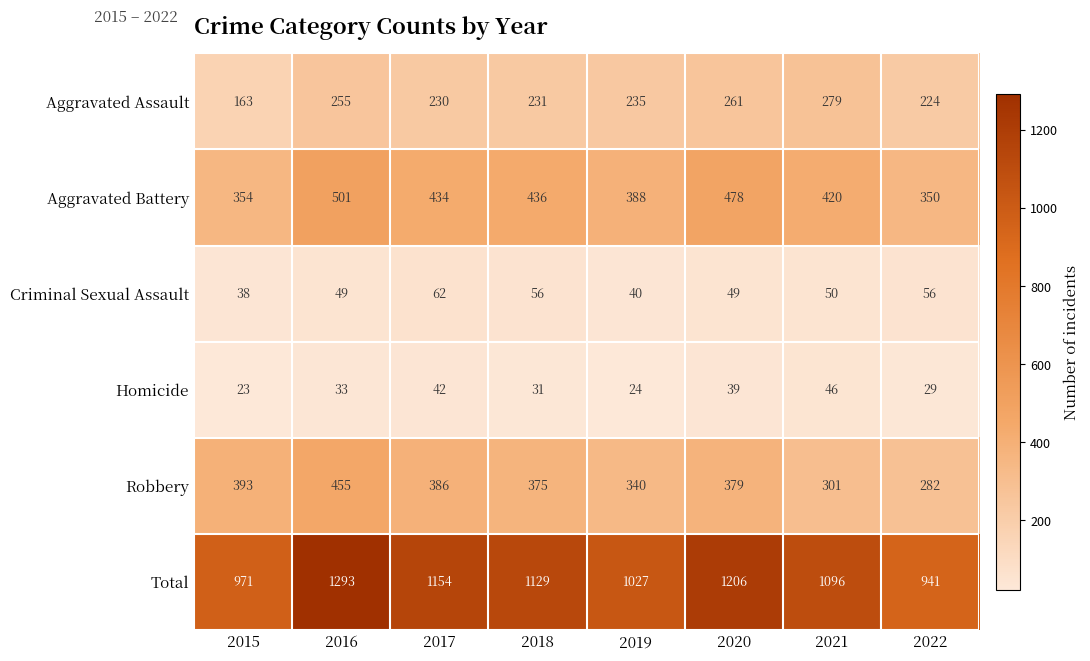

List the series in order of their peak value, lowest first.

Homicide, Criminal Sexual Assault, Aggravated Assault, Robbery, Aggravated Battery, Total